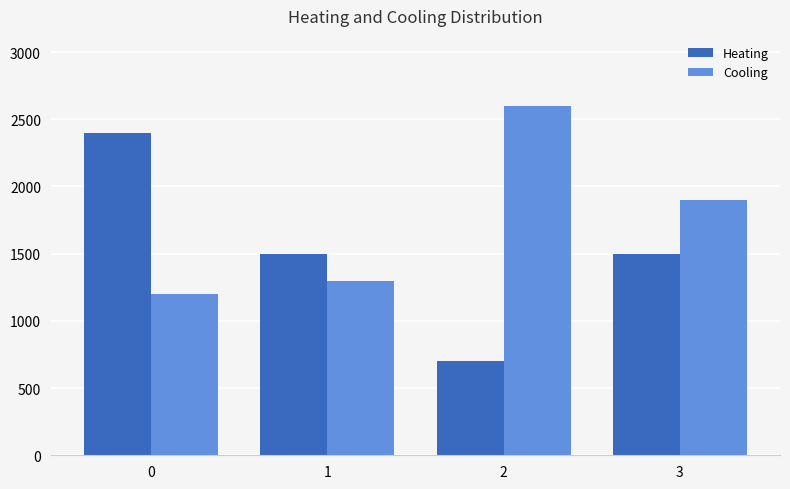

What is the minimum value shown in the chart?

700